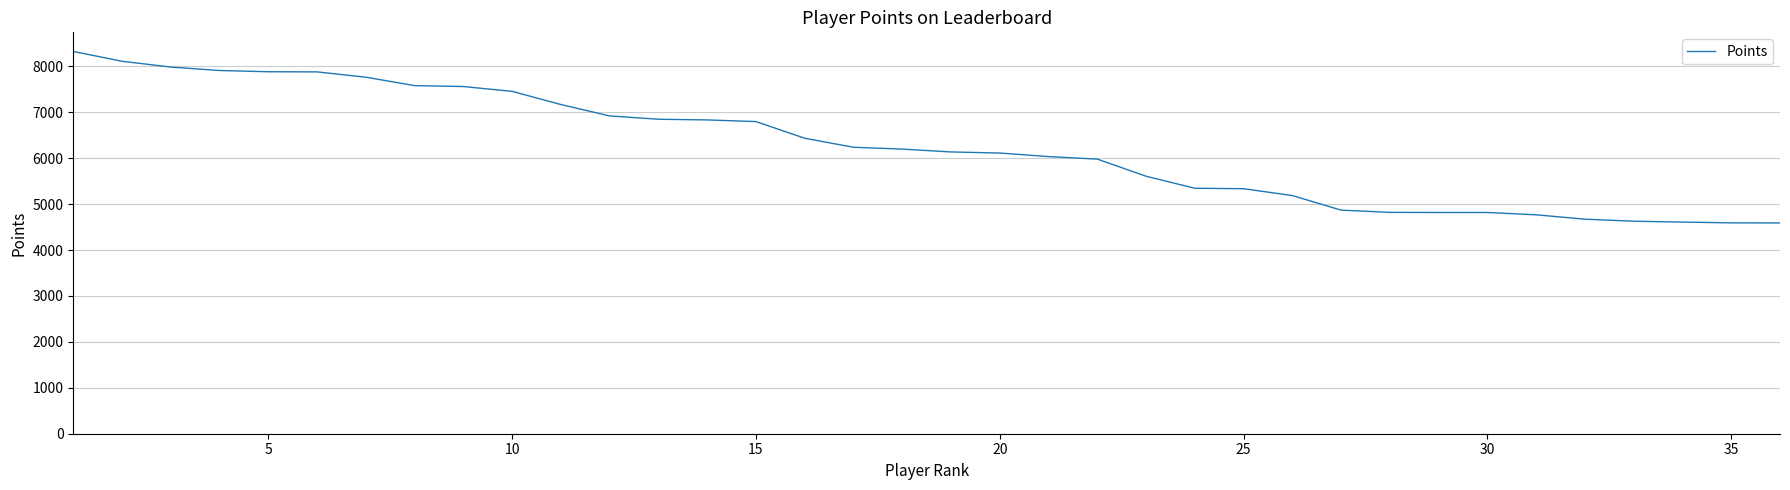

What is the greatest value displayed?

8323